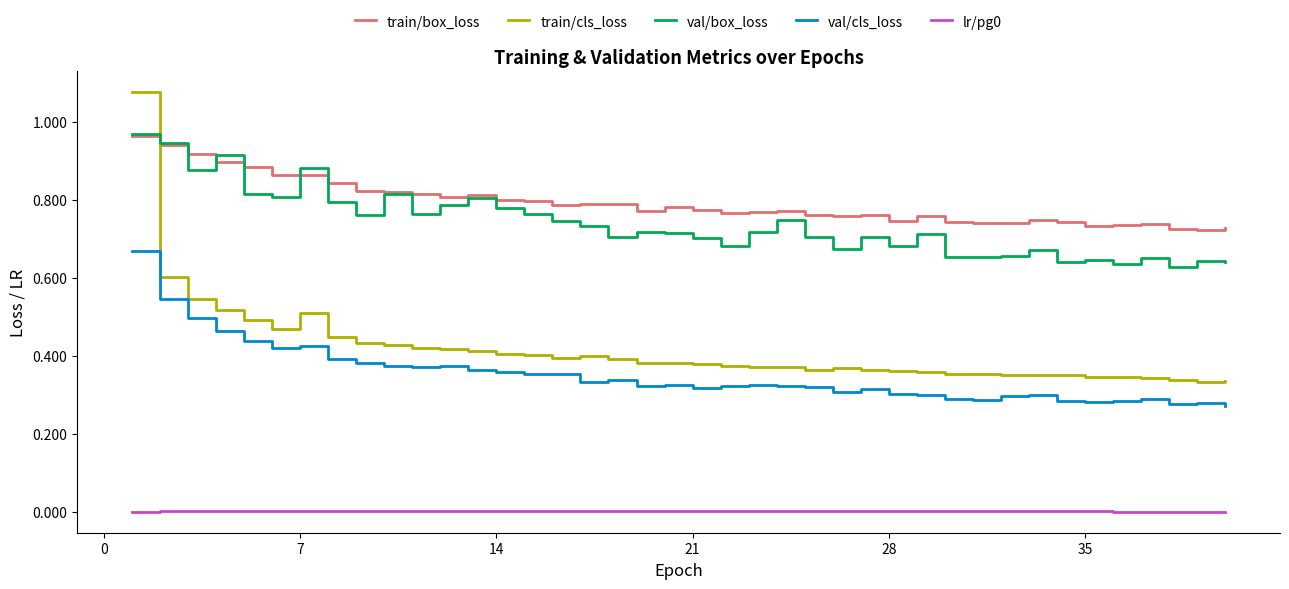

After their last crossing, which series has the higher values: train/cls_loss or val/box_loss?

val/box_loss